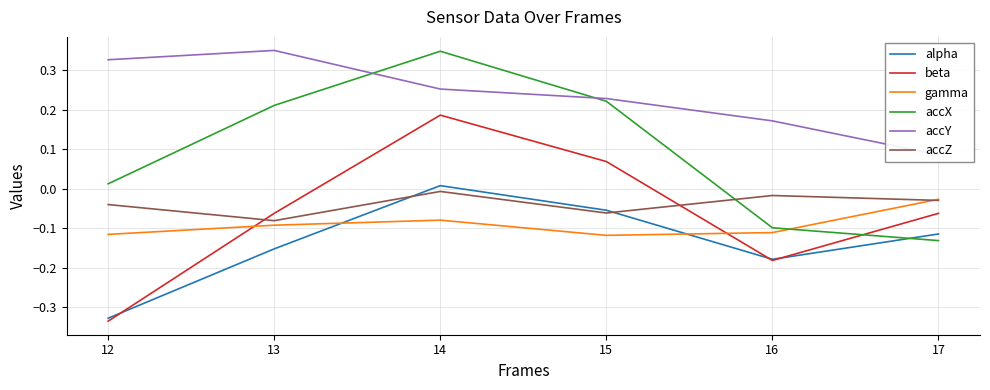

At how many categories does at least one series exceed 0?

6